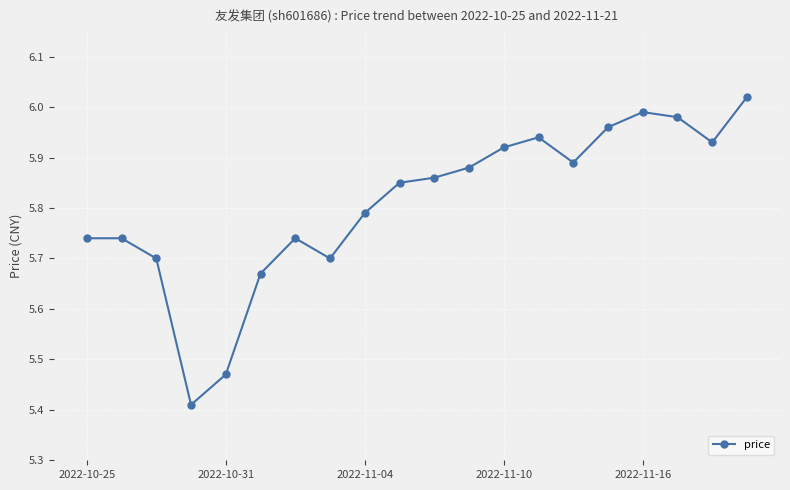

What is the difference between the second highest and second lowest values?

0.5